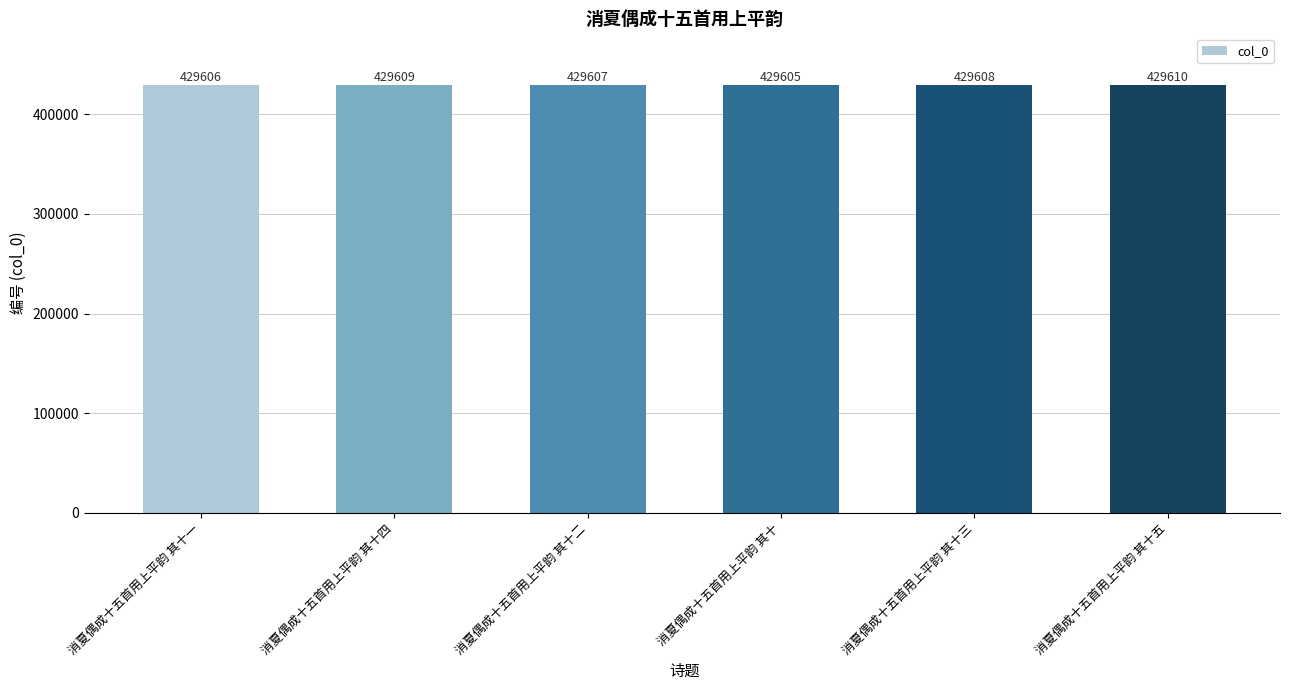

Reading right to left, transcribe all the data shown in this chart.

429610	429608	429605	429607	429609	429606